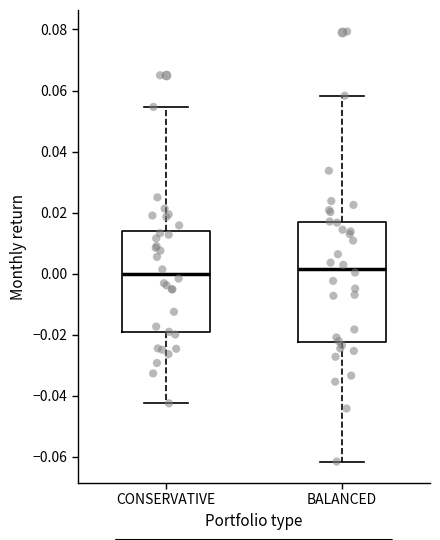

Reading left to right, transcribe this box plot: for each box, give where its median line is, the range the box spans, and where its two whiskers end, as read against the y-axis. The values are not printed on the chart, so give them approximately, as read against the axis.

CONSERVATIVE: median 0.000, box -0.020 to 0.014, whiskers -0.042 to 0.054
BALANCED: median 0.002, box -0.022 to 0.016, whiskers -0.062 to 0.058